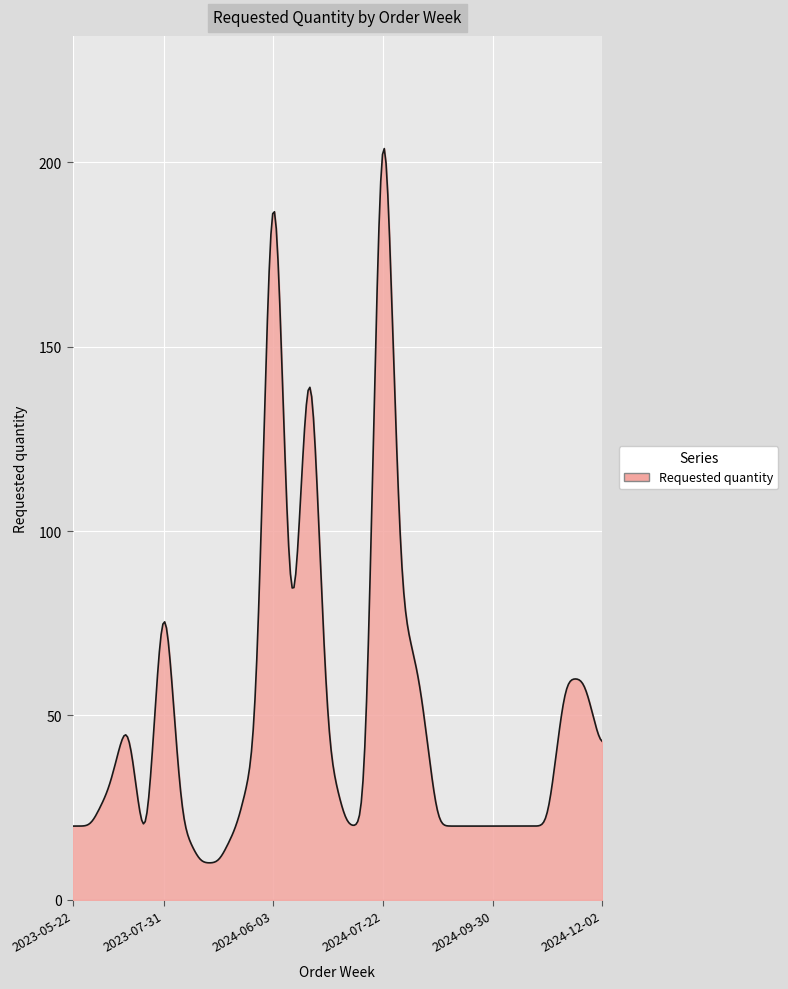

What is the maximum value shown in the chart?

203.7